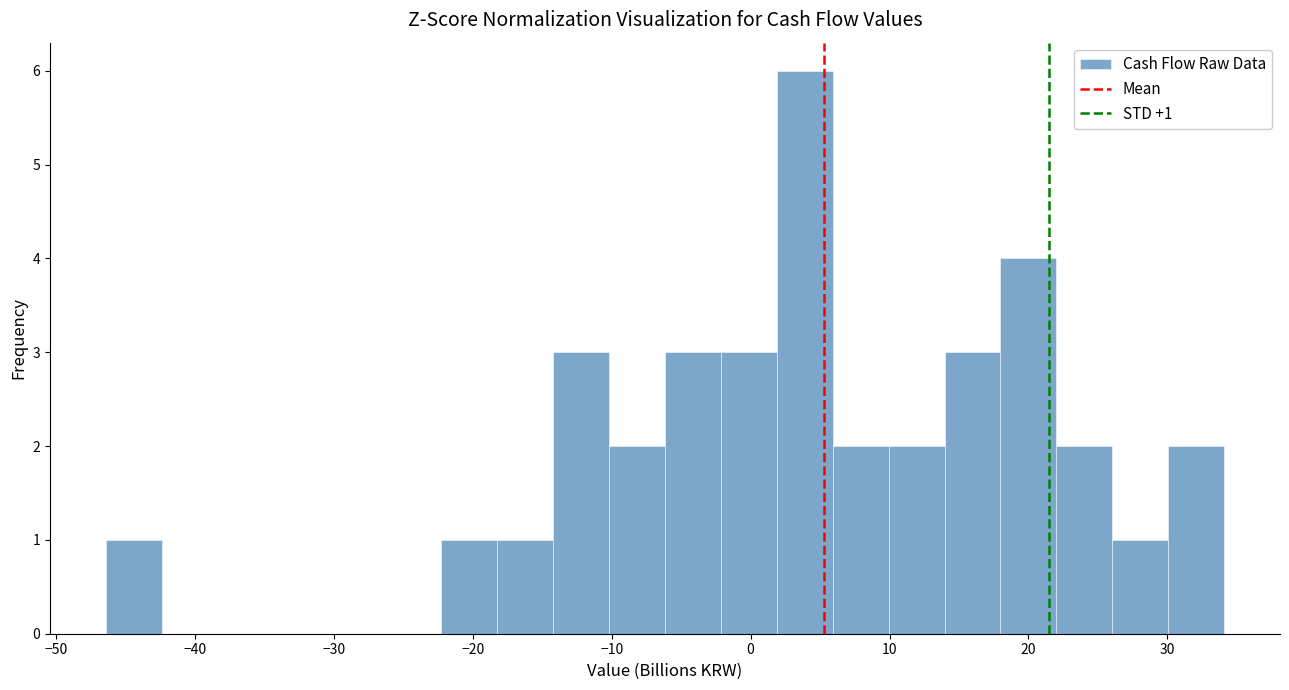

Which range on the x-axis has the tallest bar?

2 to 6